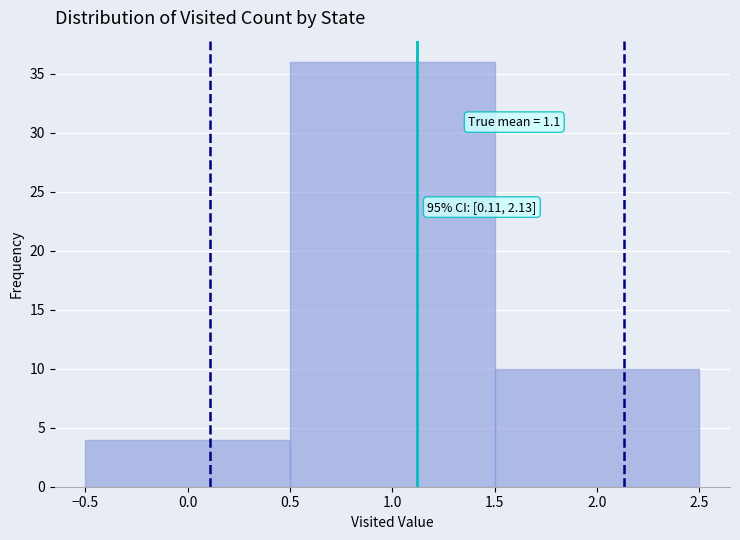

Over which range of the x-axis is the bar tallest?

0.5 to 1.5